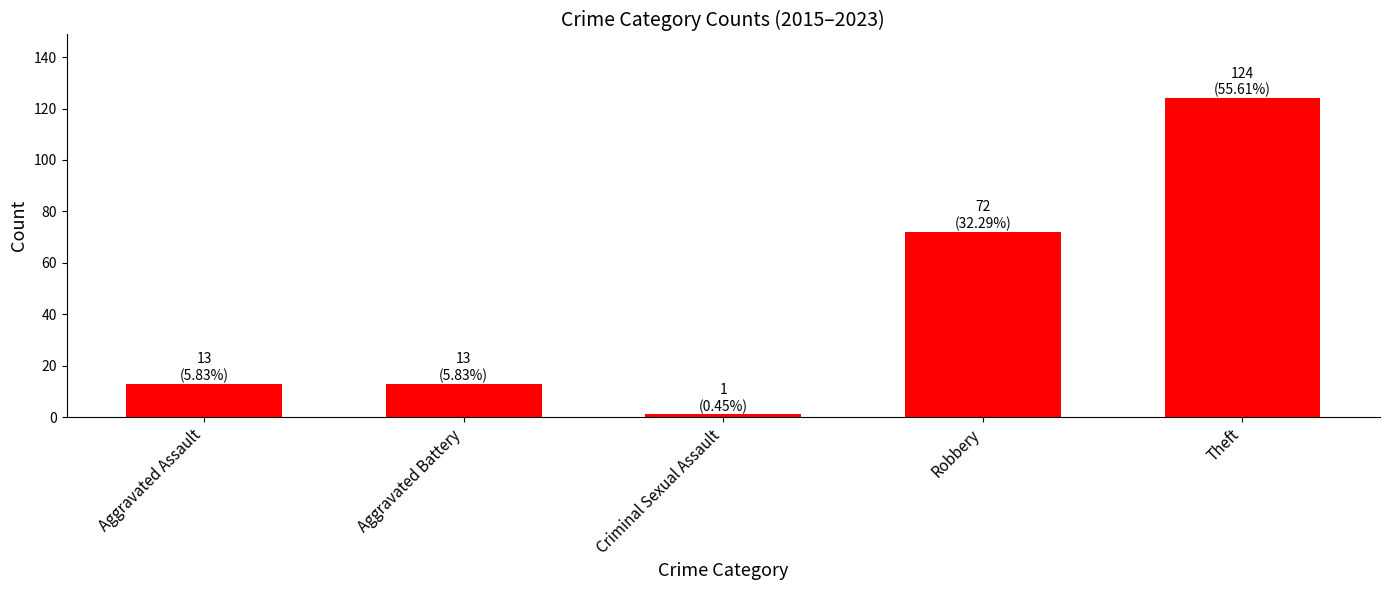

True or false: the data shows 13 at Aggravated Assault.

True